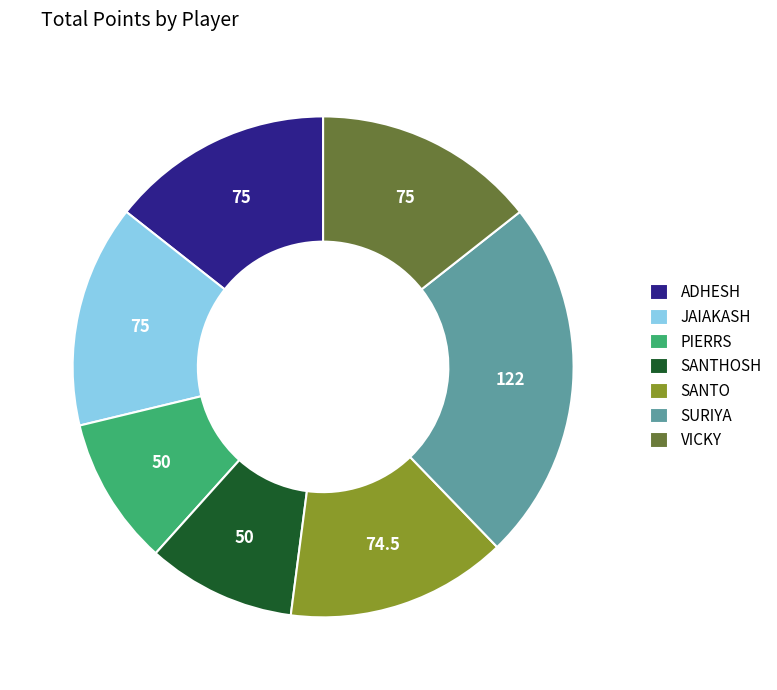

Is it true that SURIYA is 13% of the pie?

False